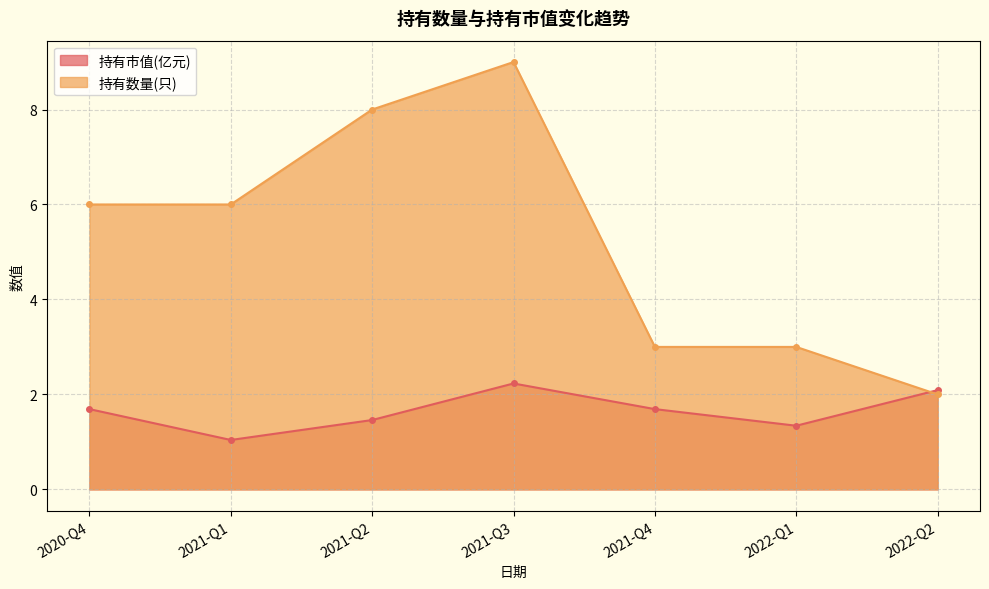

Reading left to right, list all the values displayed in this chart.

持有市值(亿元): 1.7	1.0	1.5	2.2	1.7	1.3	2.1
持有数量(只): 6.0	6.0	8.0	9.0	3.0	3.0	2.0